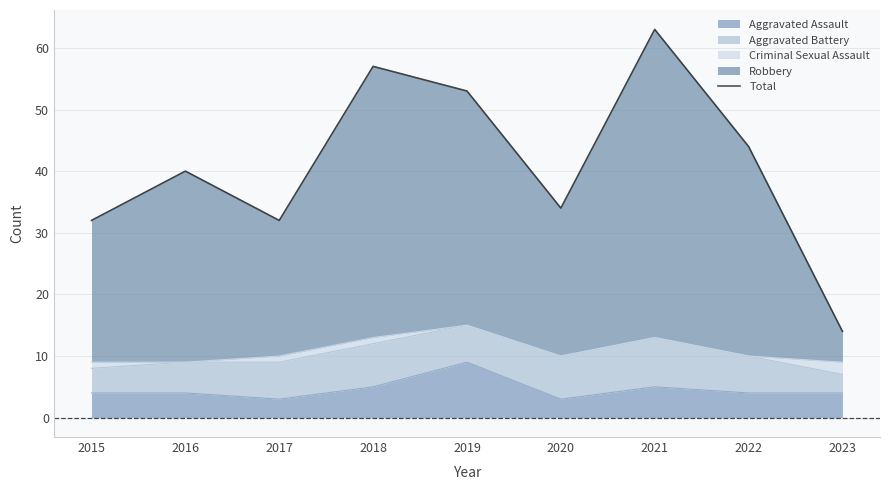

Which label corresponds to the largest value in the chart?

2021